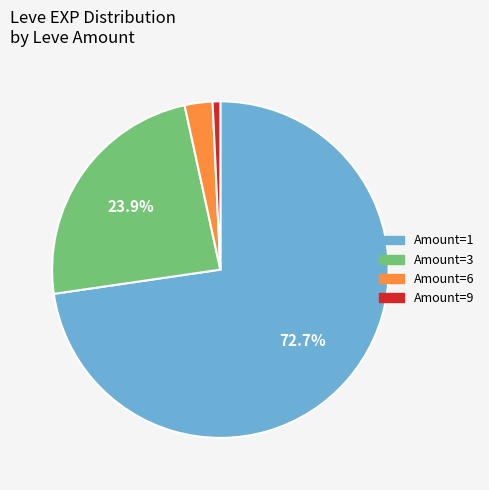

Does any single category account for the majority?

Yes